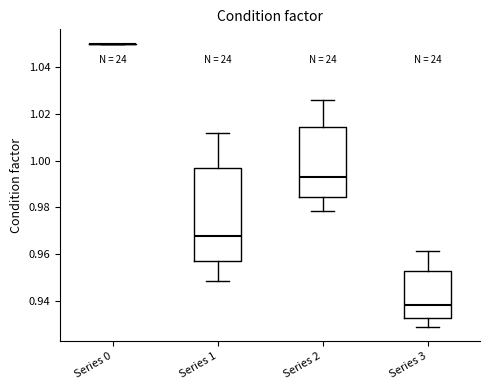

Reading left to right, transcribe this box plot: for each box, give where its median line is, the range the box spans, and where its two whiskers end, as read against the y-axis. The values are not printed on the chart, so give them approximately, as read against the axis.

Series 0: box collapsed to a line at 1.050, whiskers 1.050 to 1.050
Series 1: median 0.968, box 0.956 to 0.996, whiskers 0.948 to 1.012
Series 2: median 0.992, box 0.984 to 1.014, whiskers 0.978 to 1.026
Series 3: median 0.938, box 0.932 to 0.954, whiskers 0.928 to 0.962